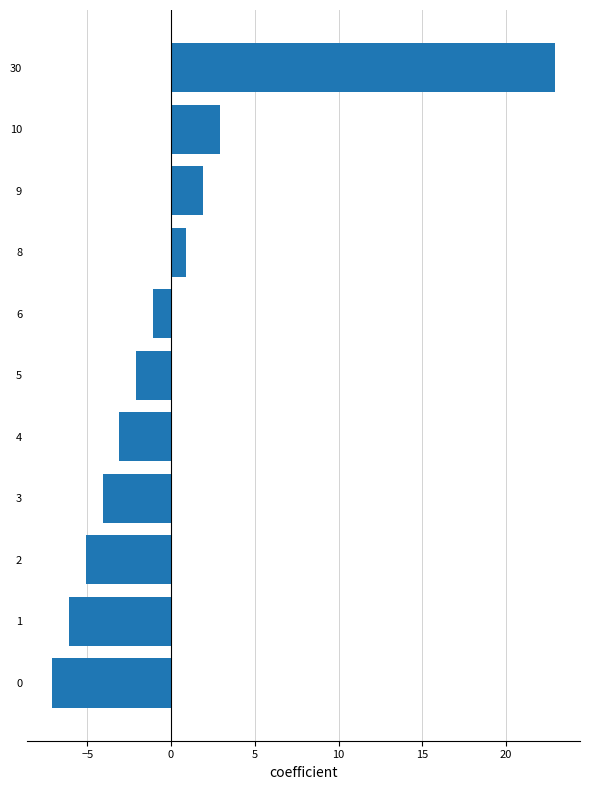

What is the change in value from 6 to 8?

+2.0